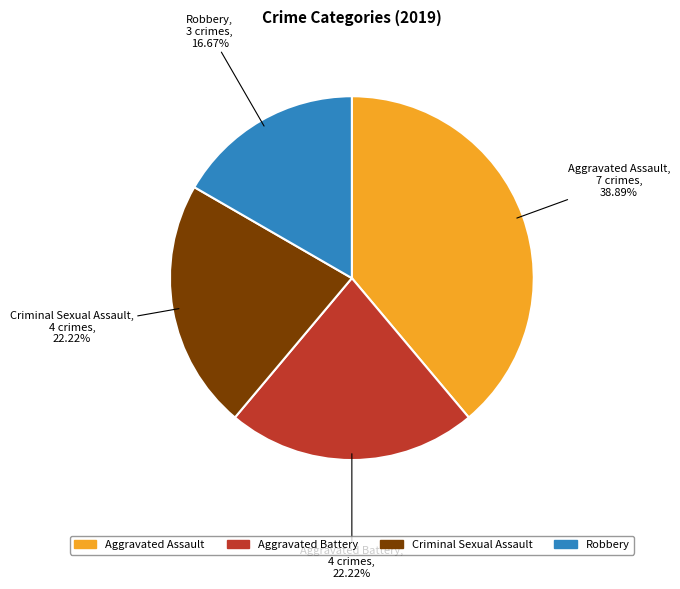

To the nearest percent, what is the difference between the largest and smallest slice percentages?

22%